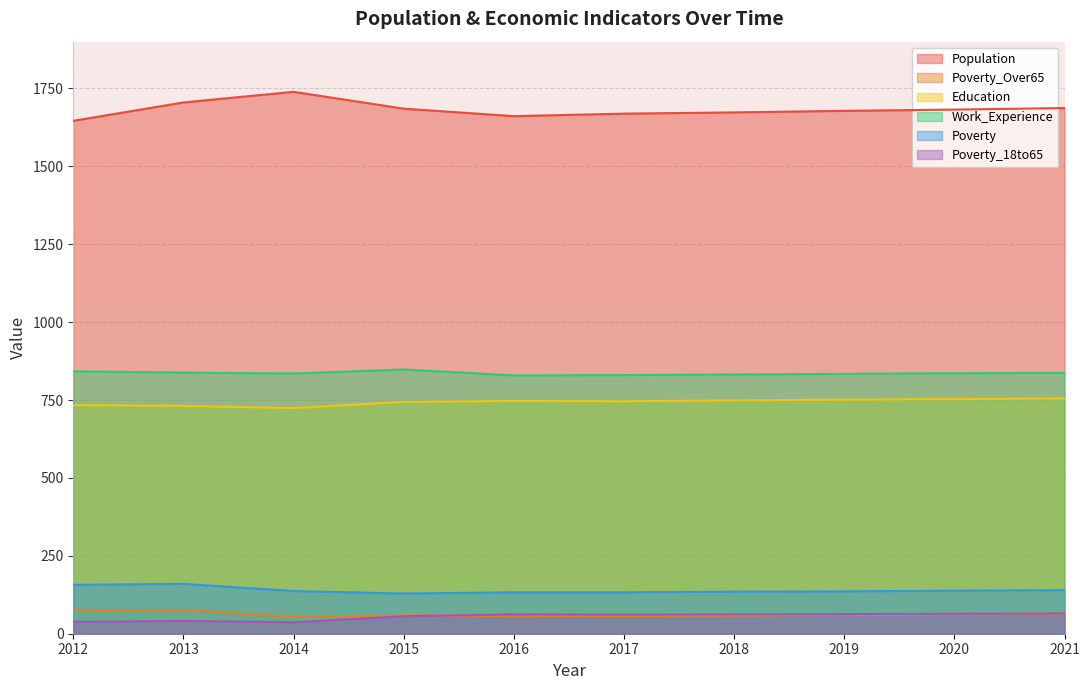

Where is the first local maximum for Poverty_Over65?

2013